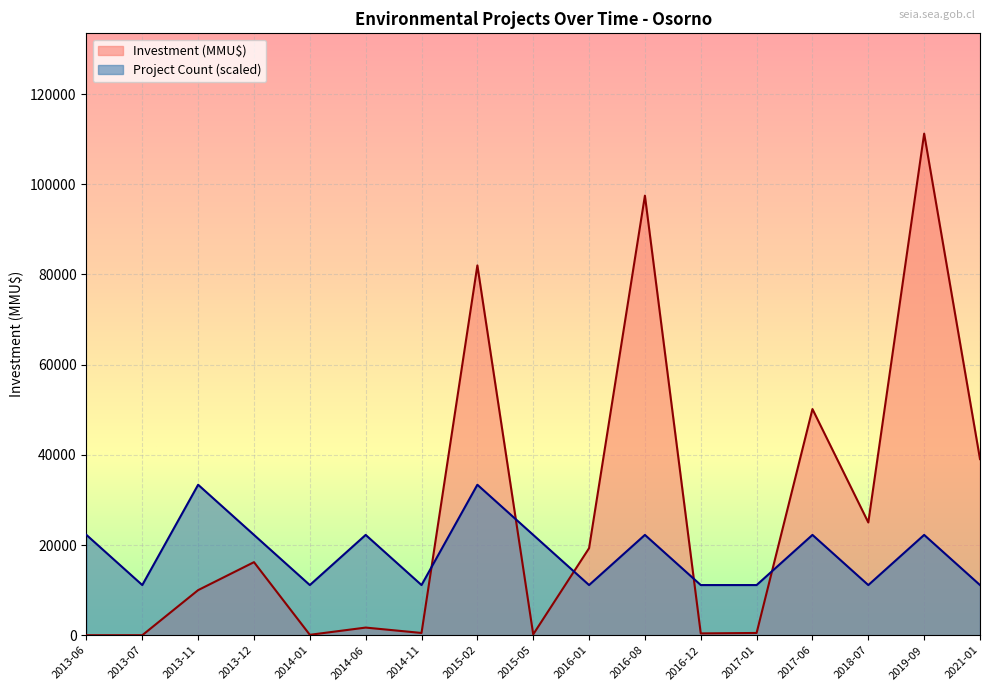

Is the value of Project Count at 2013-11 greater than the value of Investment (MMU$) at 2016-12?

Yes